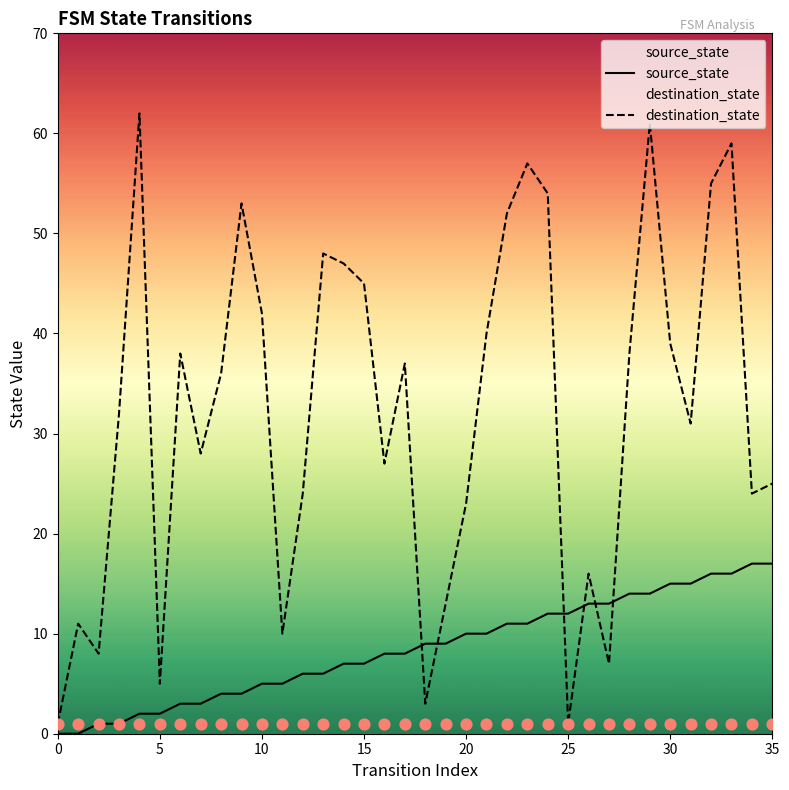

What are all the series names shown in the legend?

source_state, destination_state